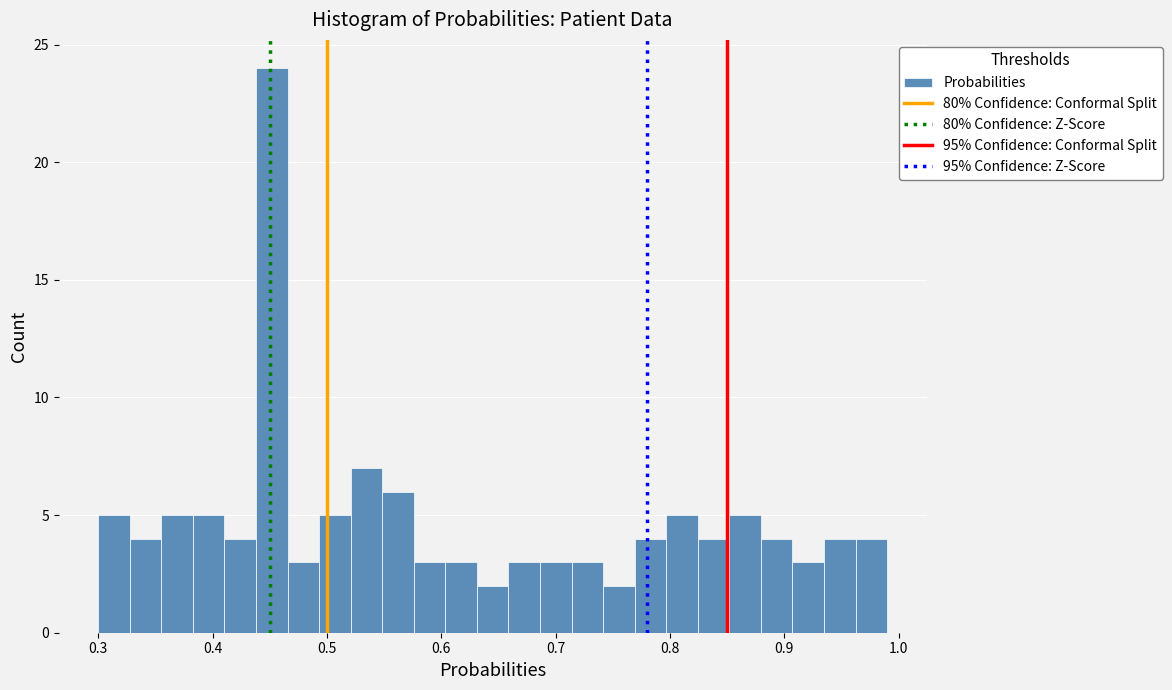

Around what value on the x-axis is the tallest bar? Give the approximate position of its centre, as read against the axis.

0.45